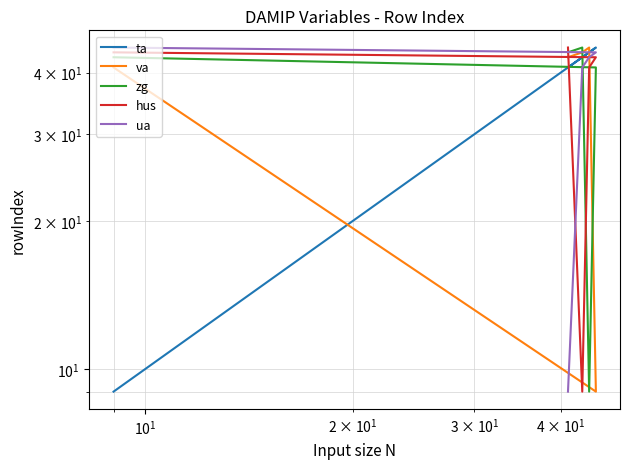

Reading right to left, what are all the values shown in this chart?

ta: 9	45	44	43	41
va: 41	9	45	44	43
zg: 43	41	9	45	44
hus: 44	43	41	9	45
ua: 45	44	43	41	9